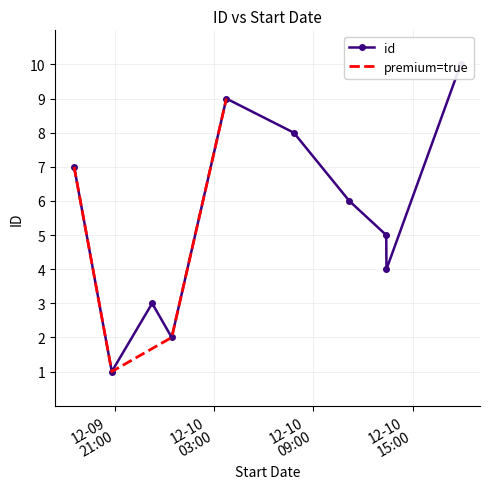

Is it true that the value at 2021-12-10T11:10:23 is 12?

False